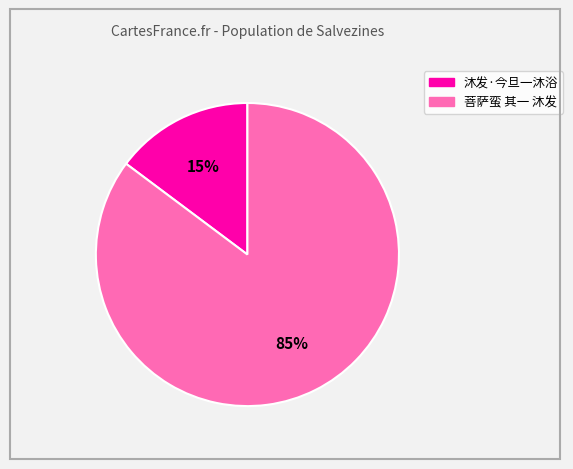

To the nearest percent, what is the average slice percentage?

50%